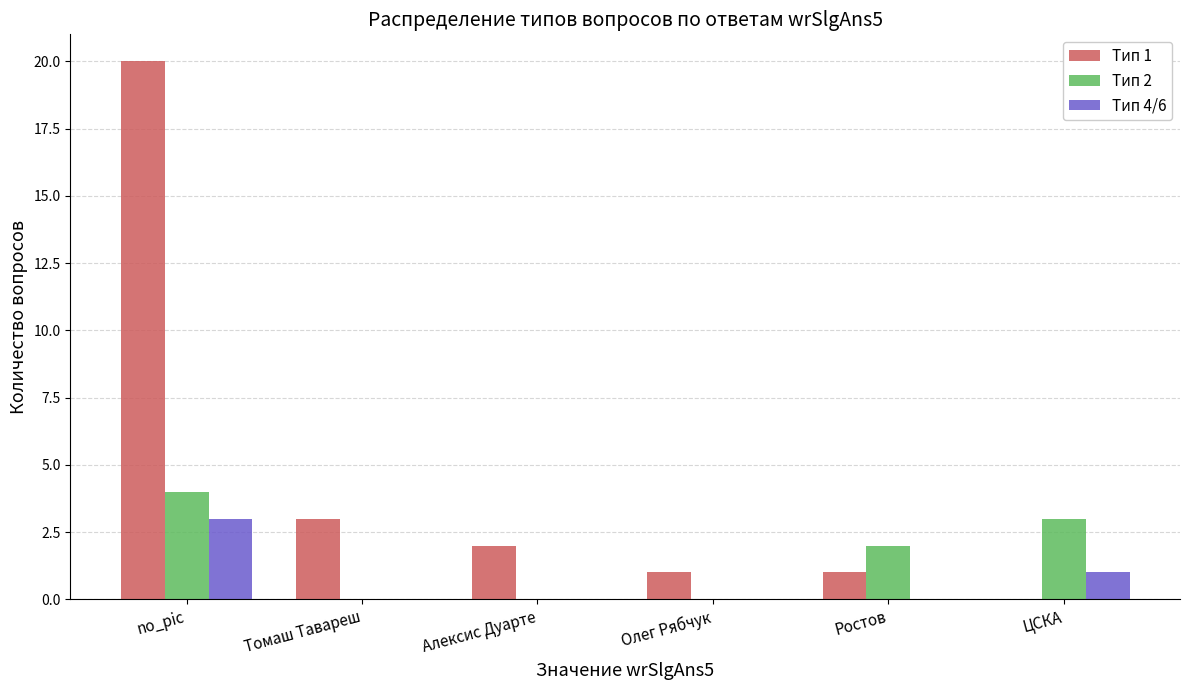

Which series has the largest total across all categories?

Тип 1